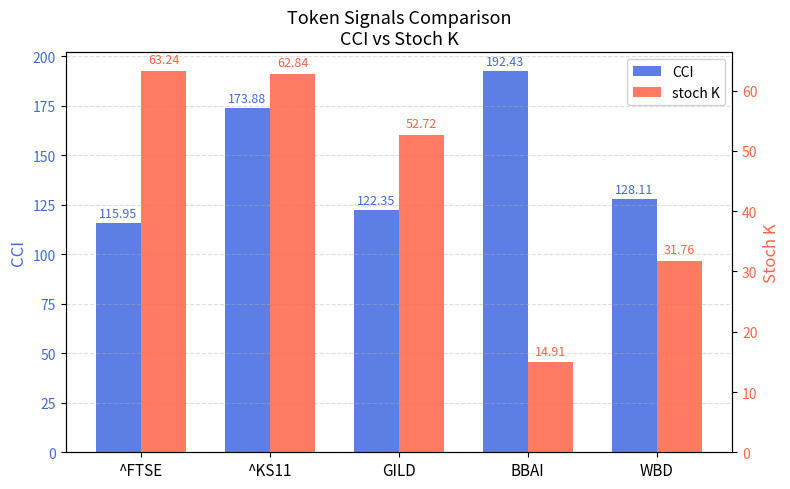

Where is CCI nearest to the value 154?

^KS11